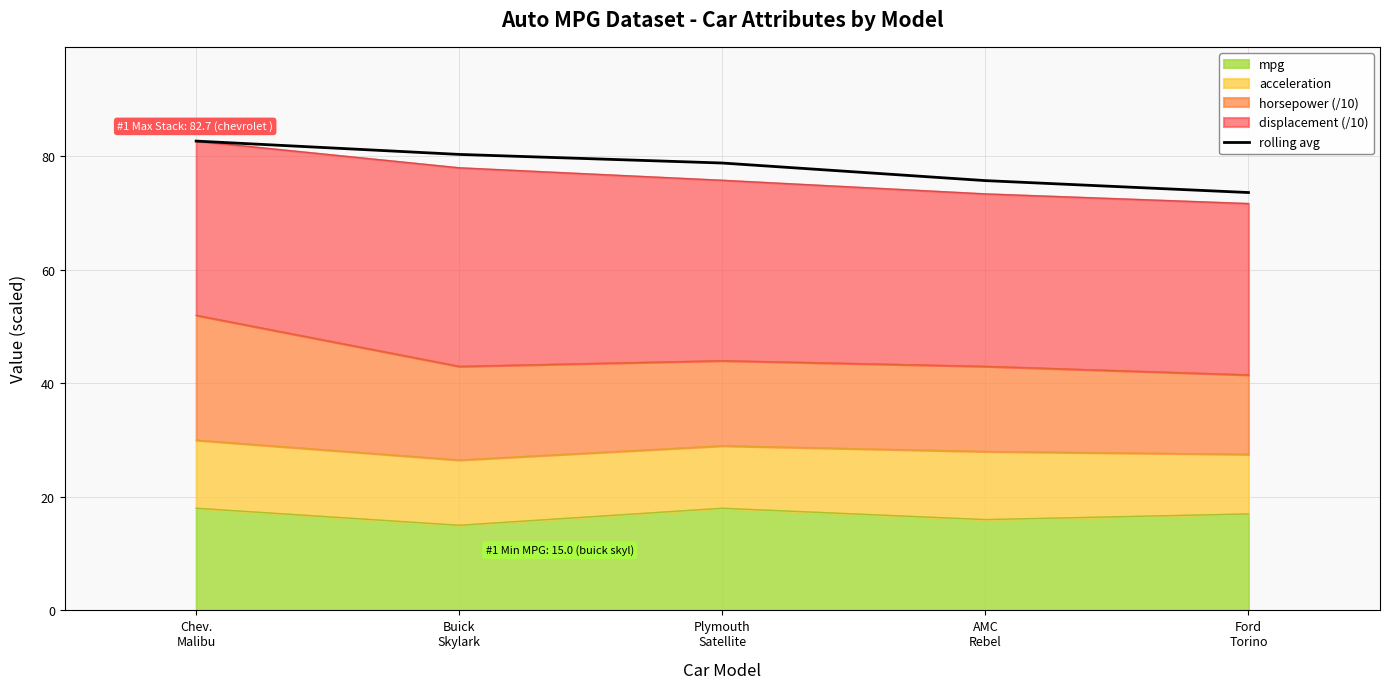

The value at AMC
Rebel is 127.3. True or false?

False